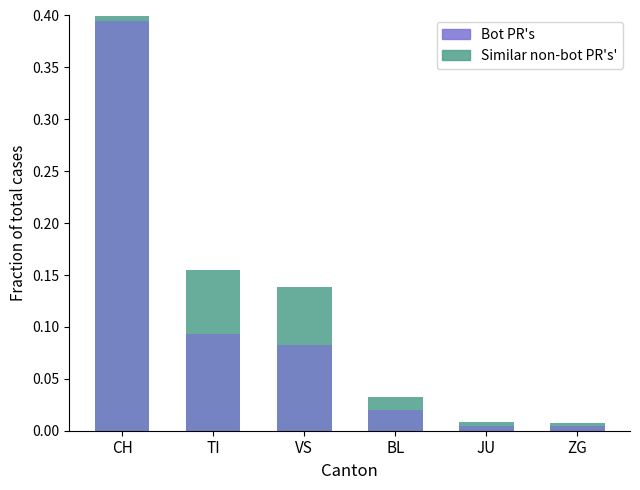

How many groups of bars are there?

6